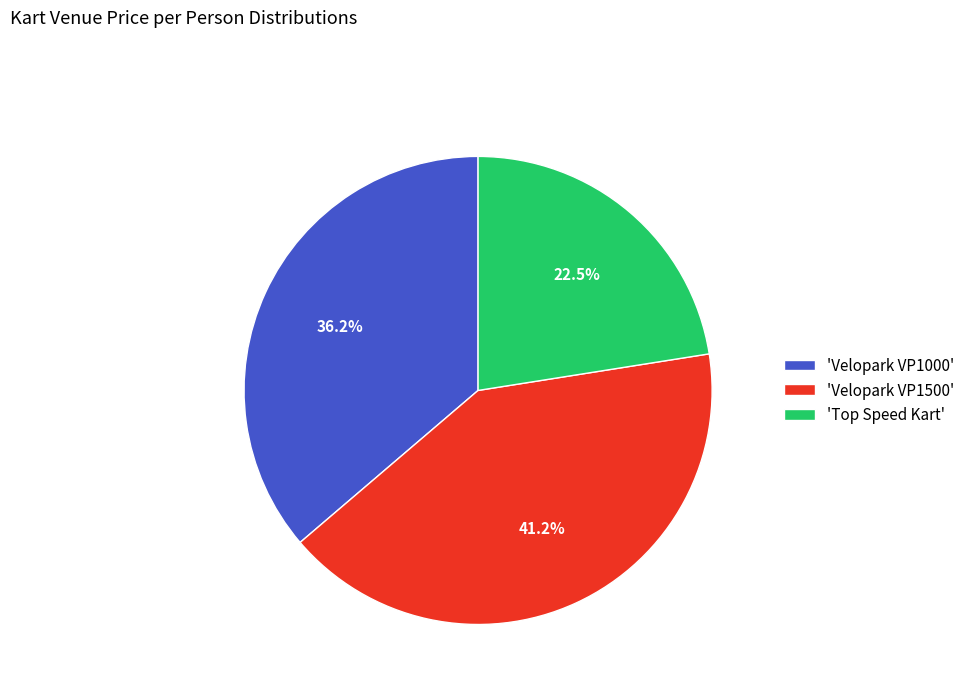

How many slices are in this pie chart?

3